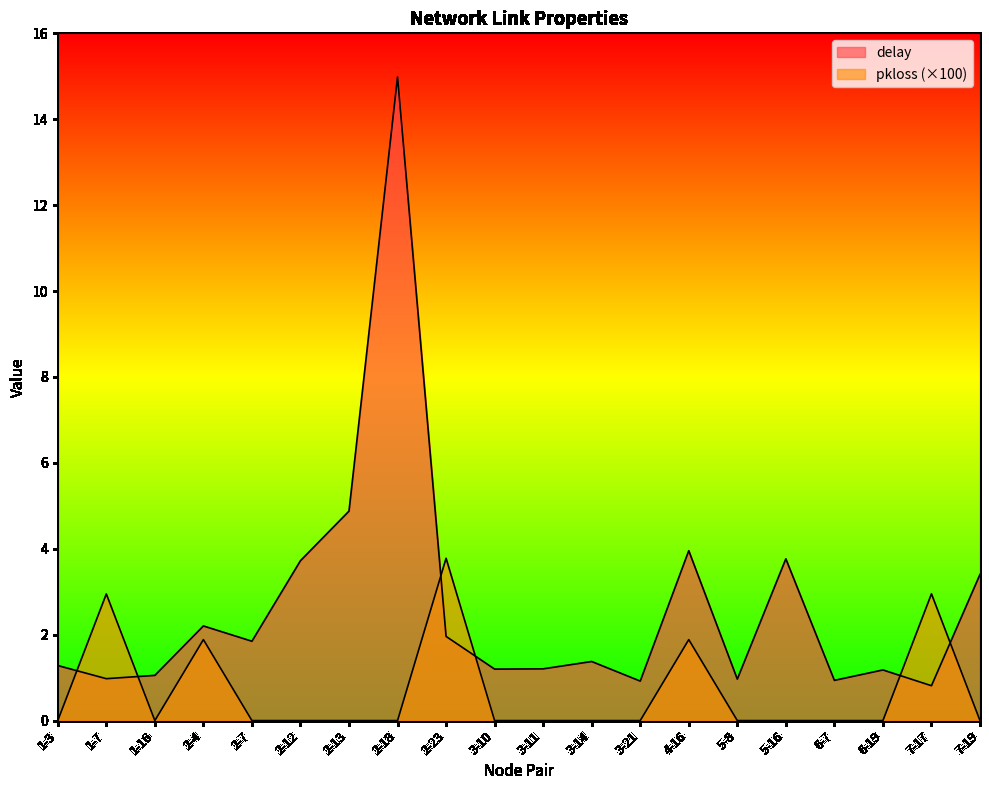

What is the difference between the second highest and second lowest values in the pkloss series?

3.0